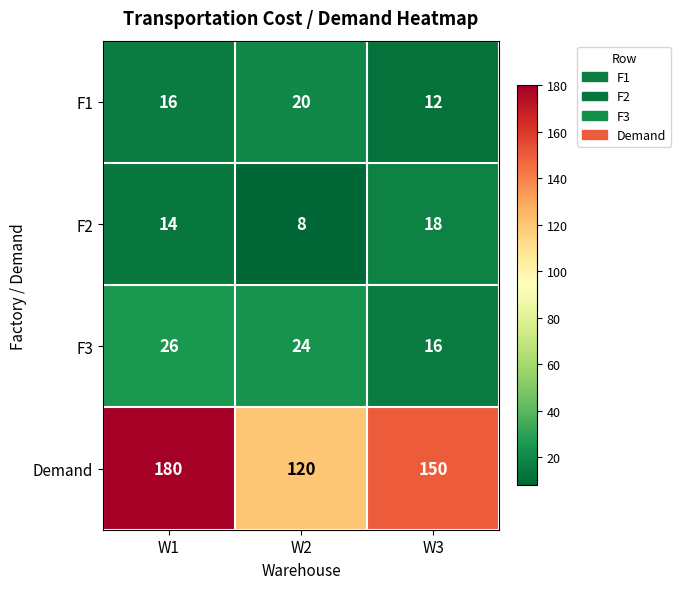

Which series changed the most between W1 and W3?

Demand